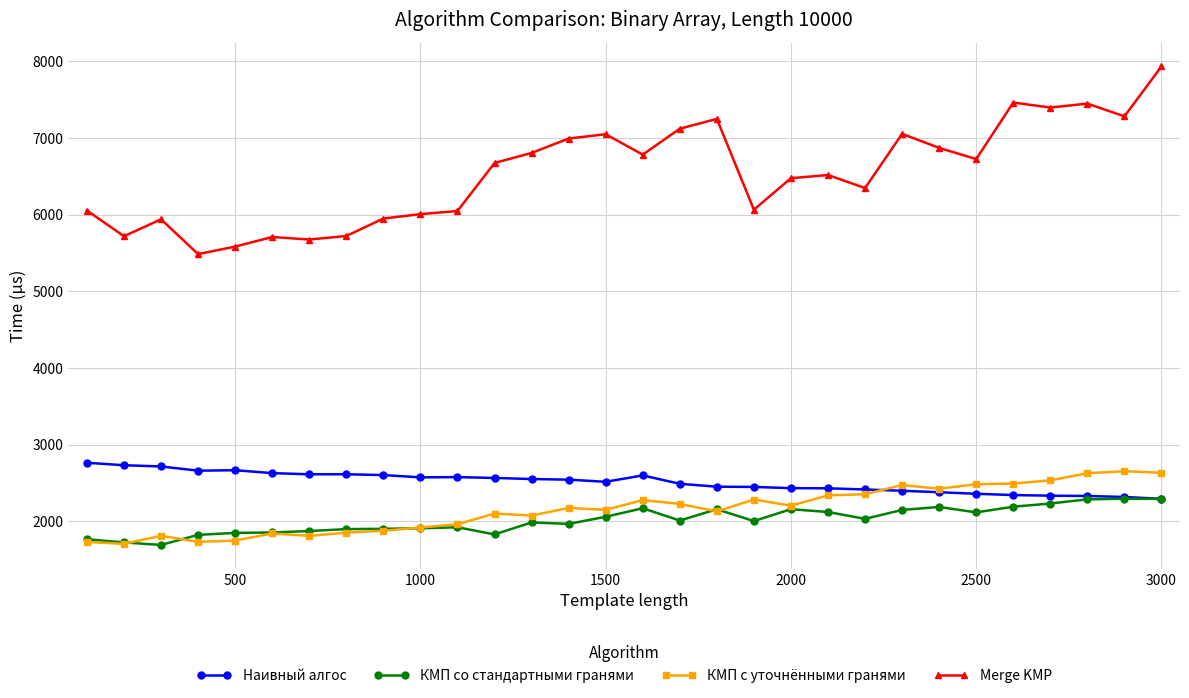

True or false: Merge KMP and Наивный алгос cross at least once.

False